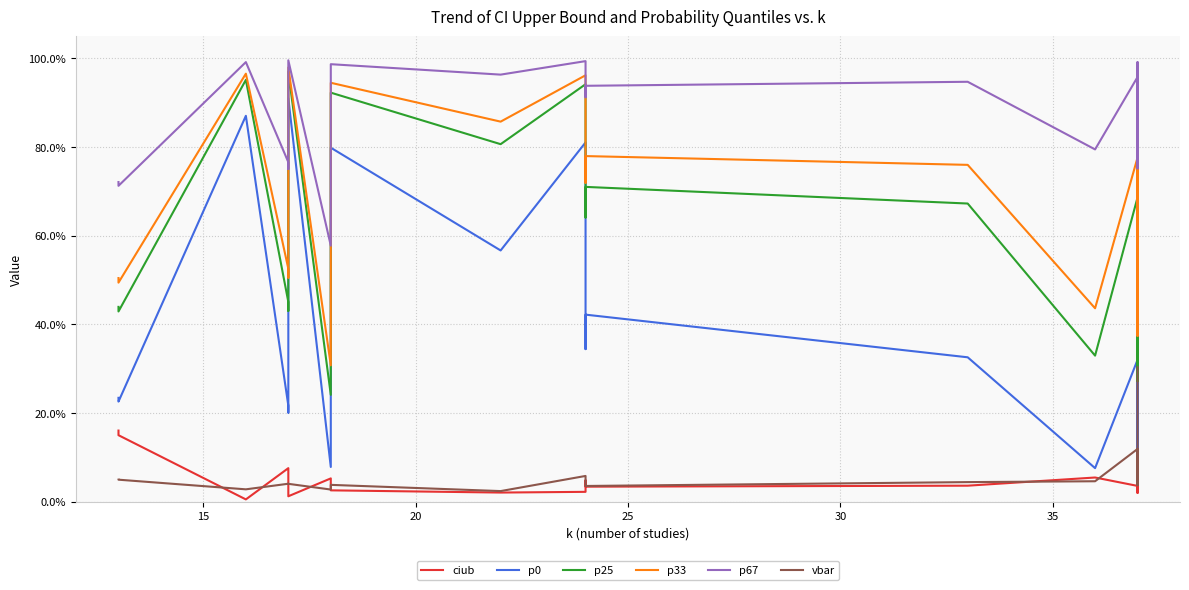

How many interior local valleys does the p33 series have?

9